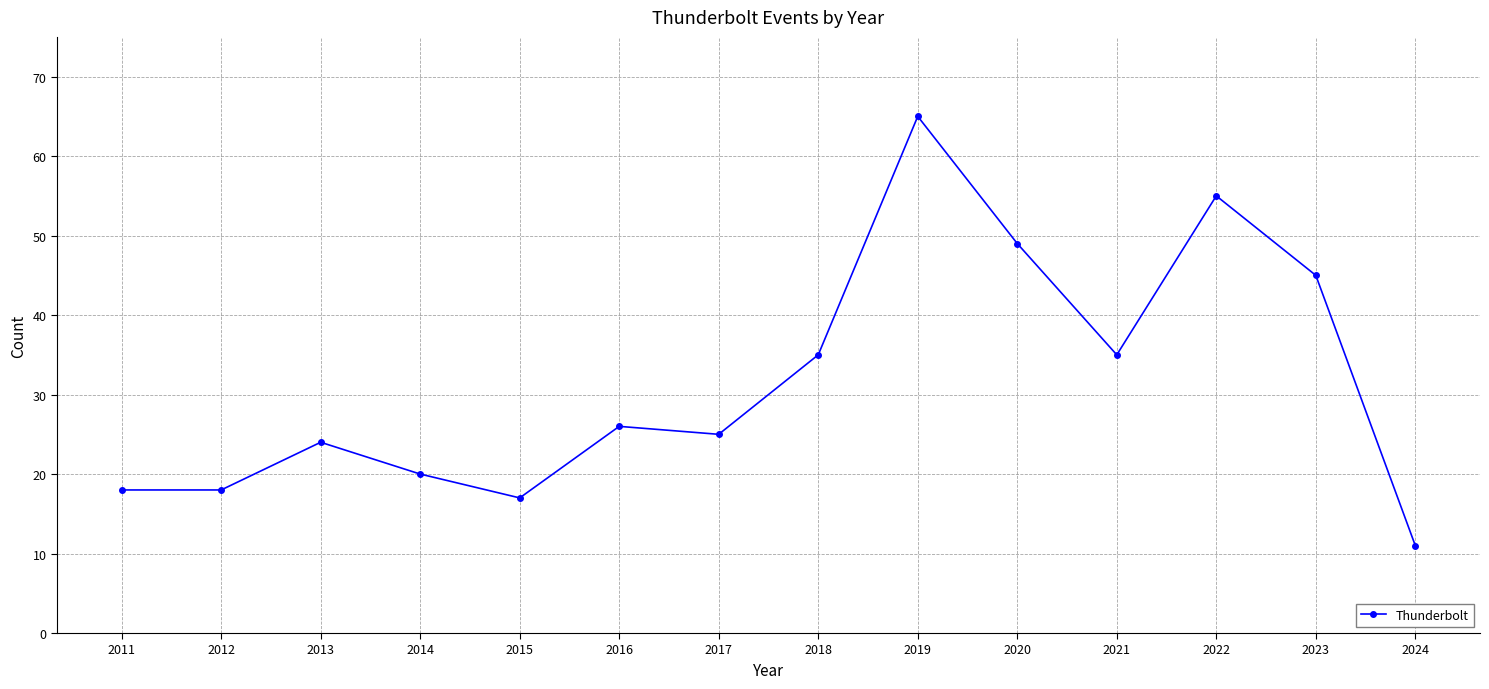

What is the difference between the maximum and minimum values?

54